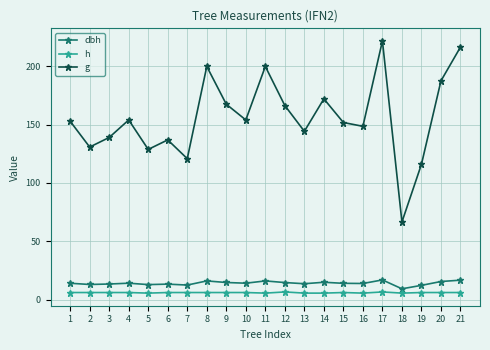

What is the highest value of the dbh series?

16.8